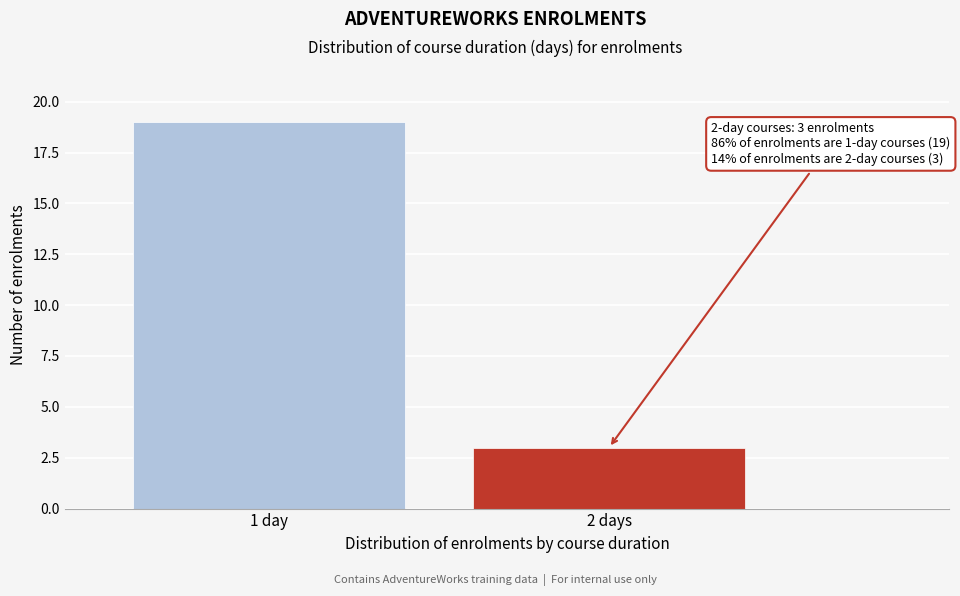

Reading right to left, extract all data points from this chart.

2 days=3	1 day=19